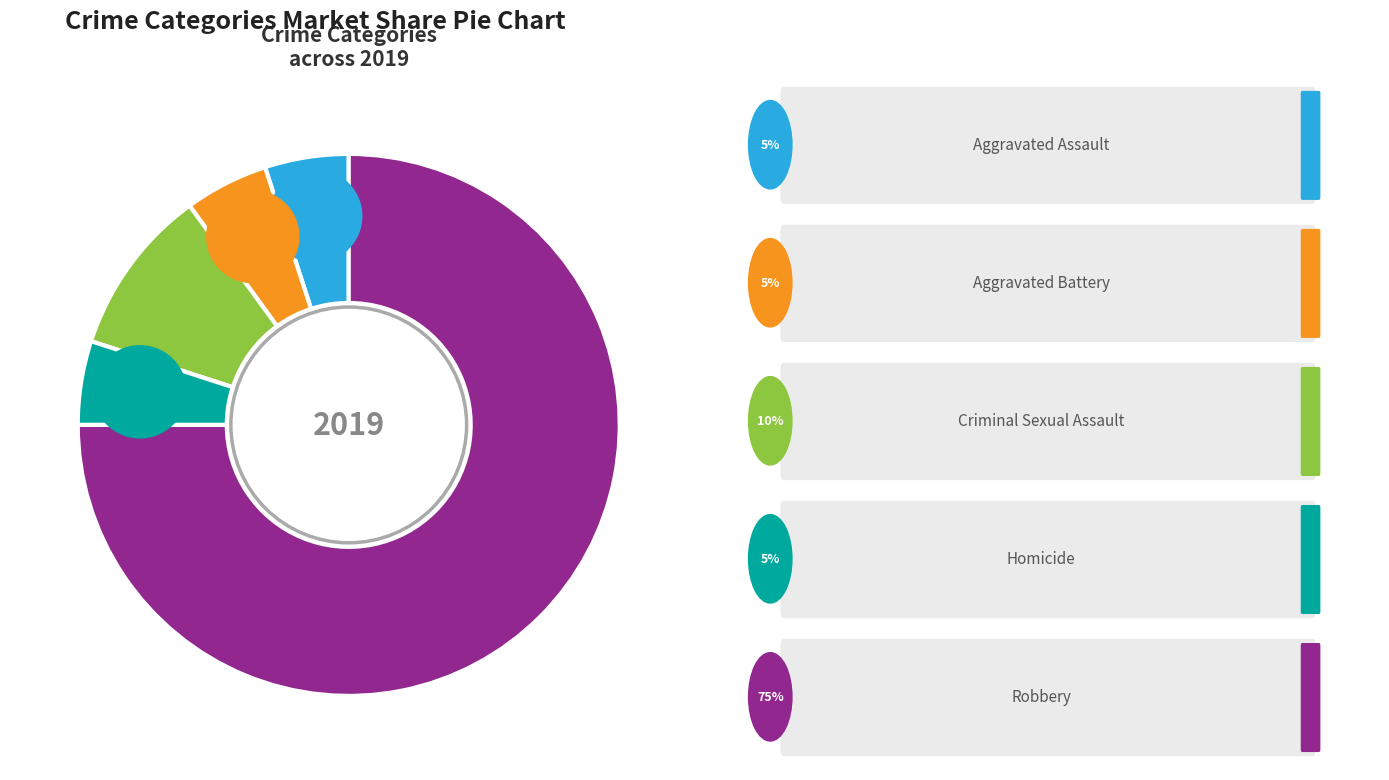

Rank the categories by value from highest to lowest.

Robbery, Criminal Sexual Assault, Aggravated Assault, Aggravated Battery, Homicide